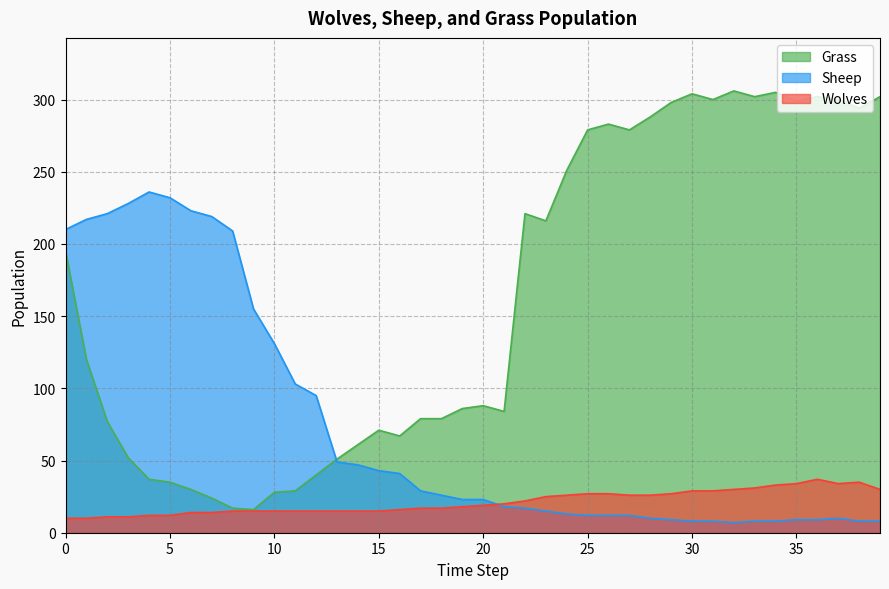

True or false: Grass has more than 0 points higher than both neighbors.

True